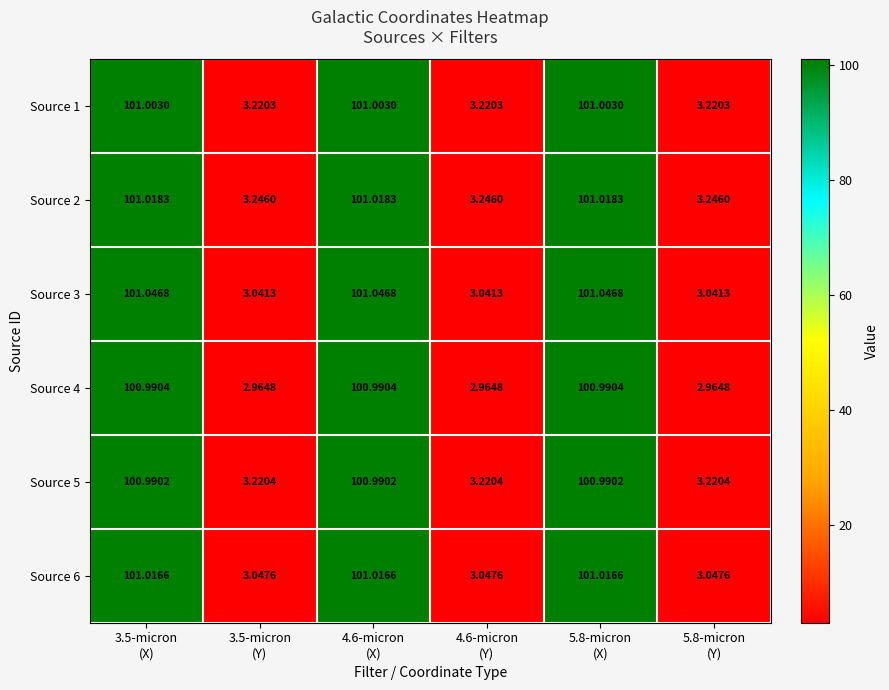

List the series in order of their peak value, lowest first.

Source 5, Source 4, Source 1, Source 6, Source 2, Source 3